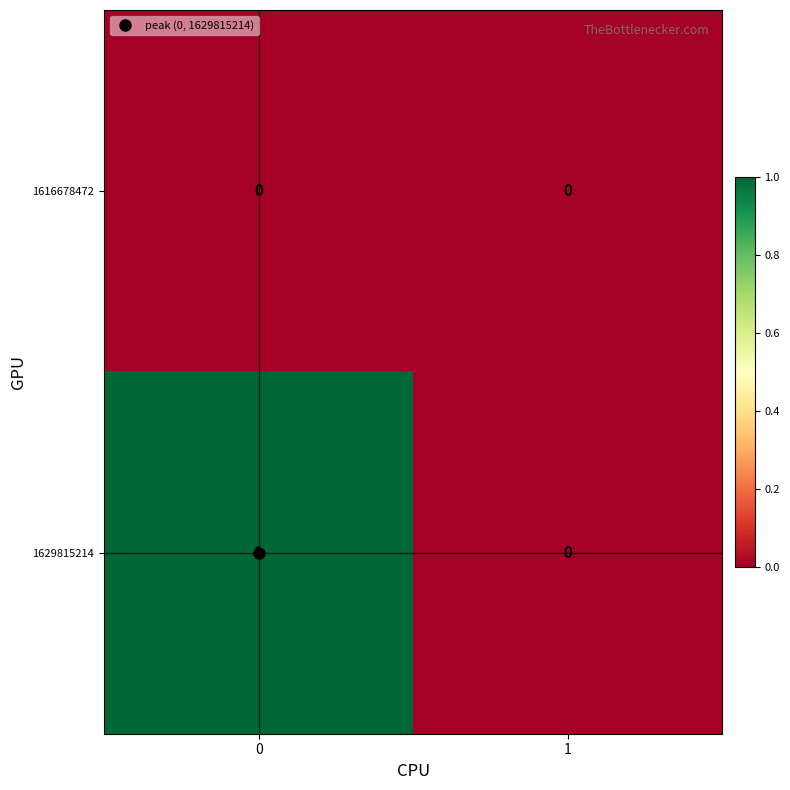

True or false: 1629815214 has a value of -1 at 1.

False